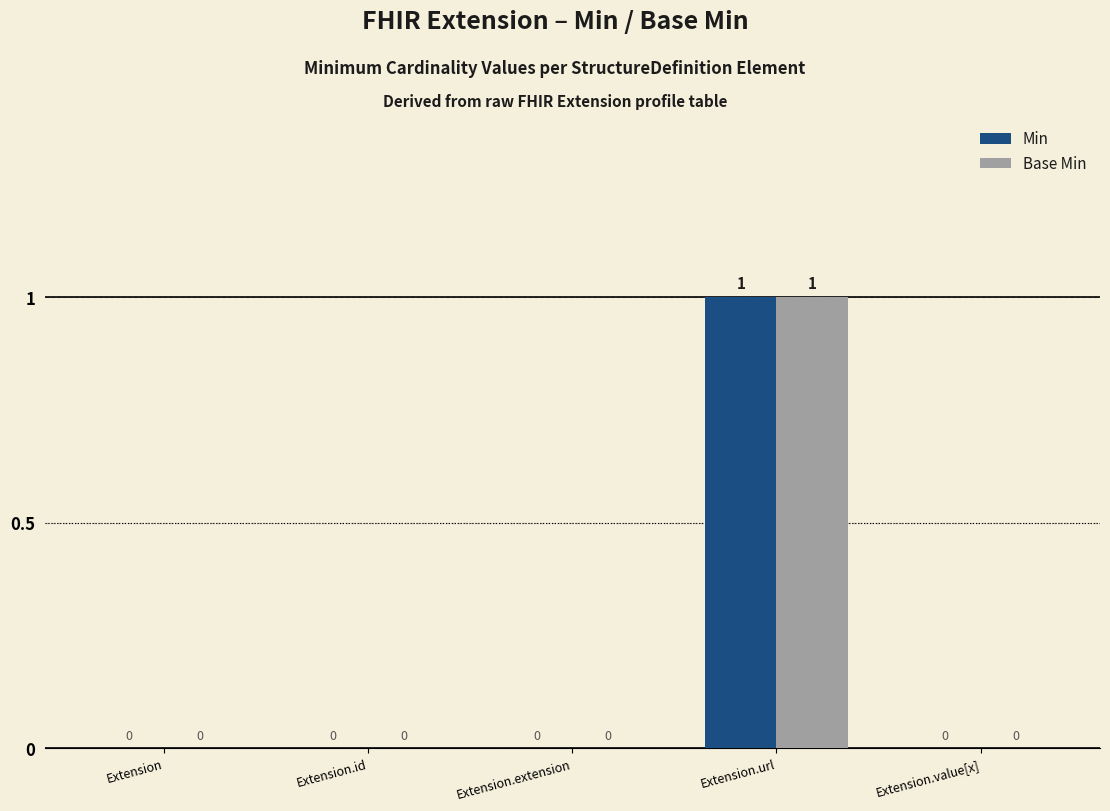

How many groups of bars are there?

5